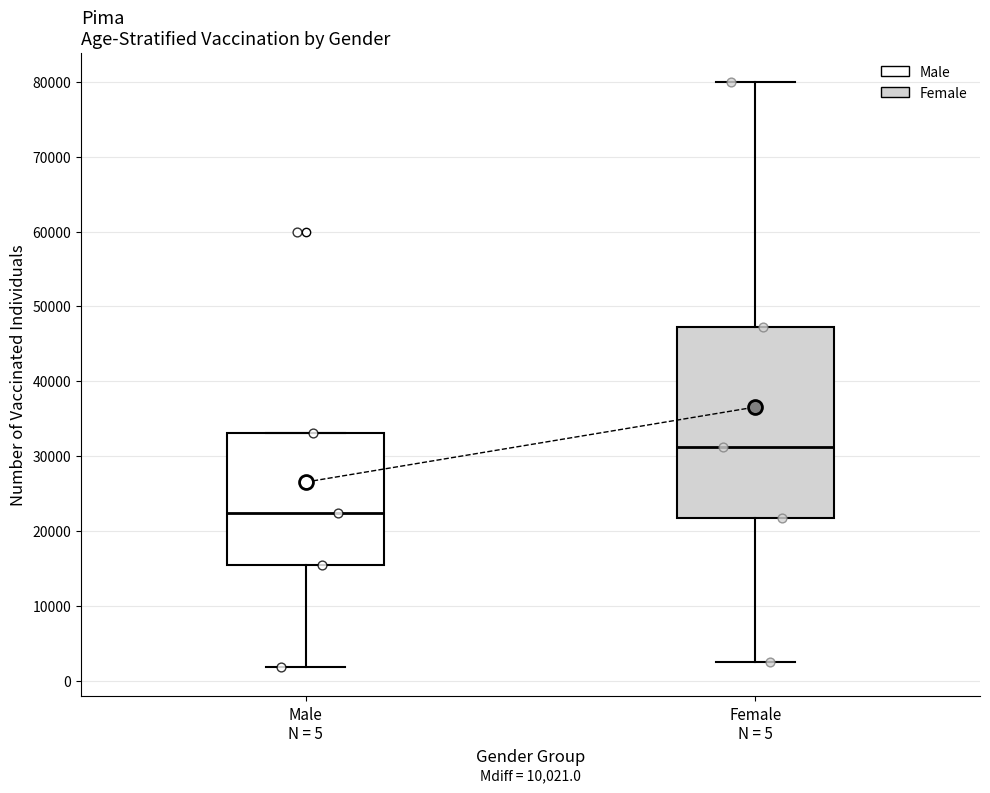

Reading left to right, read every box against the y-axis: the position of its median line, the range the box covers, and the ends of its whiskers. The values are not printed on the chart, so give them approximately, as read against the axis.

Male N = 5: median 22000, box 15000 to 33000, whiskers 2000 to 33000
Female N = 5: median 31000, box 22000 to 47000, whiskers 2000 to 80000